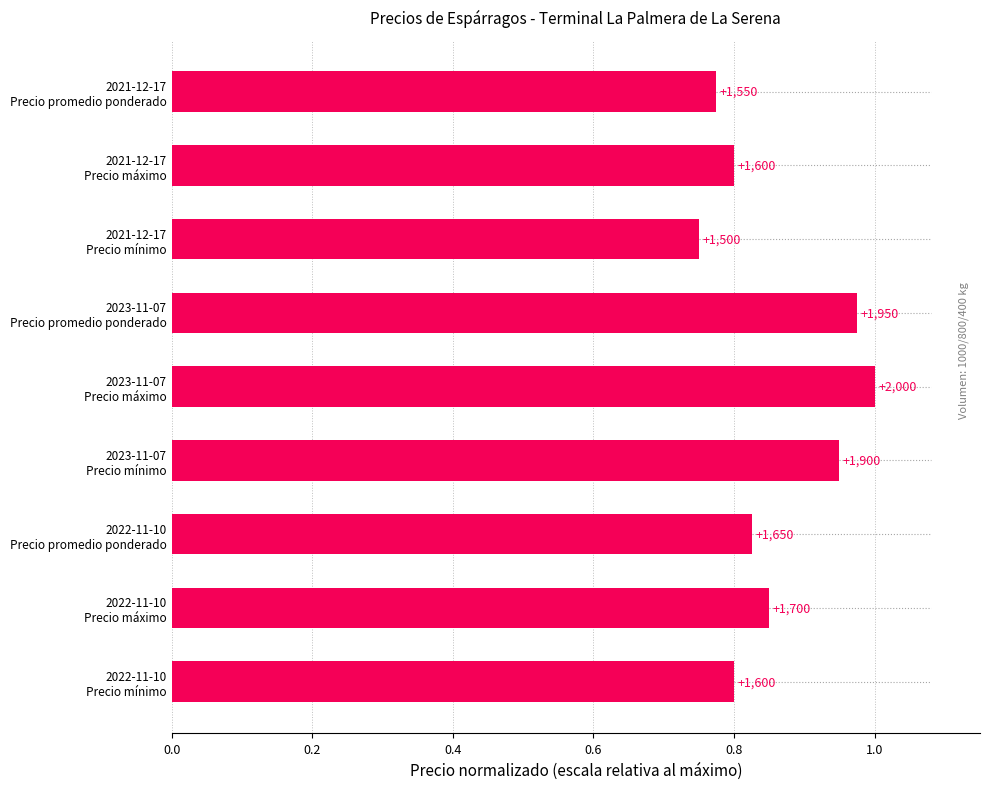

How many bars are there in total?

9